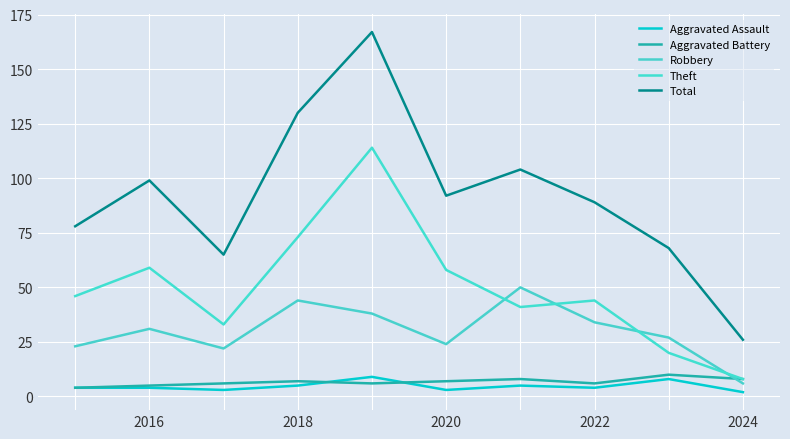

What is the minimum value shown in the chart?

2